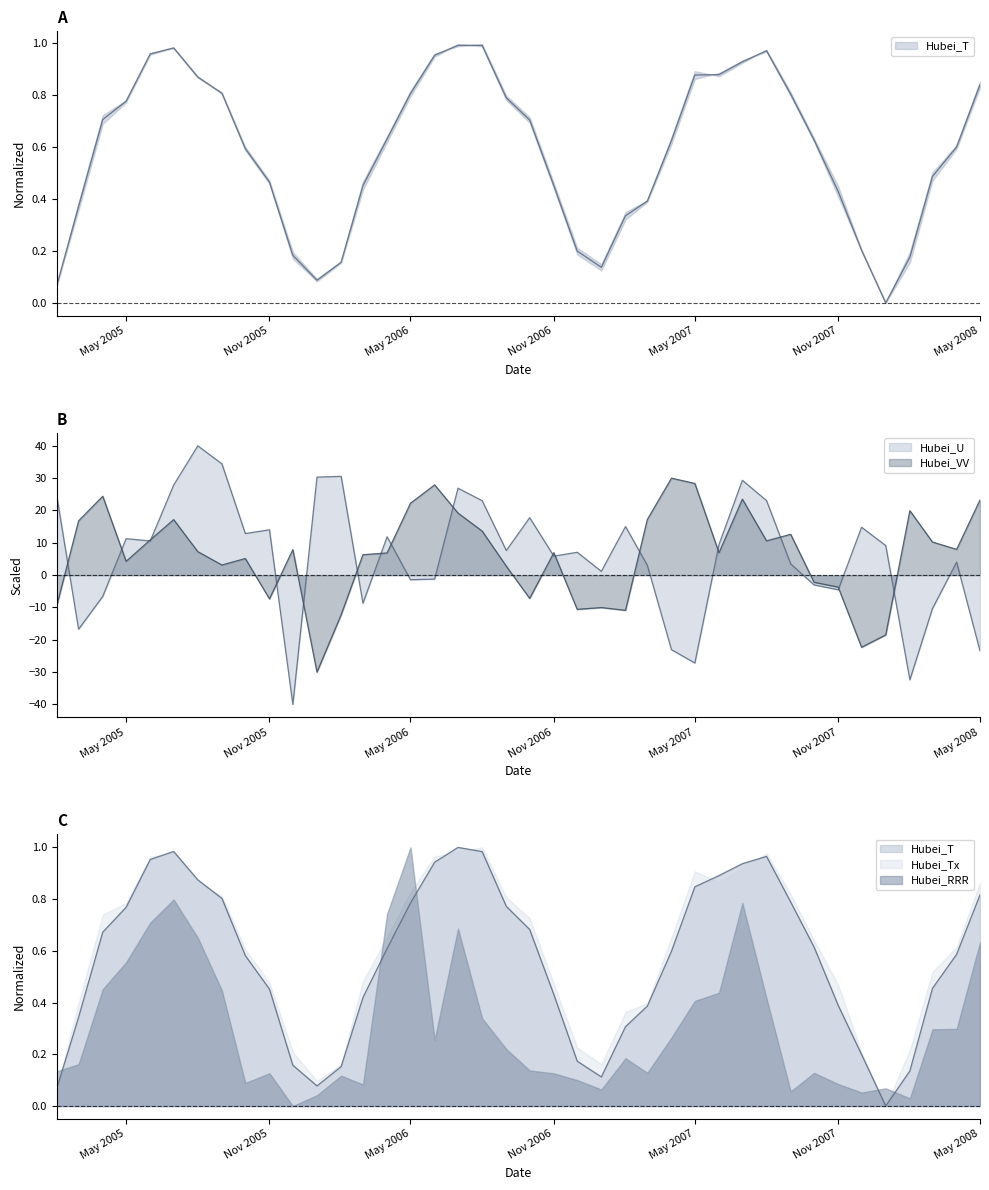

What is the difference between the second highest and minimum values in the Hubei_VV series?

58.4